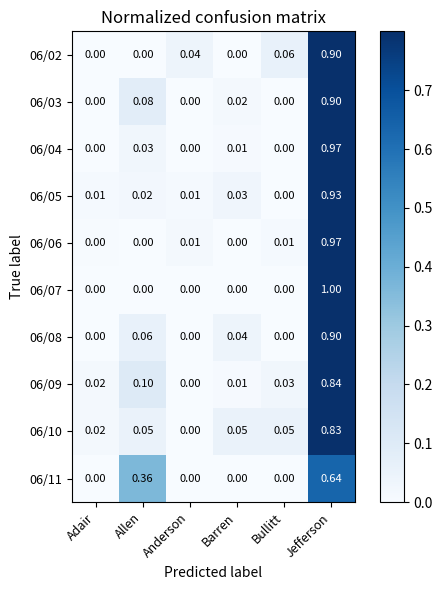

Which category has the highest value across all series?

Jefferson